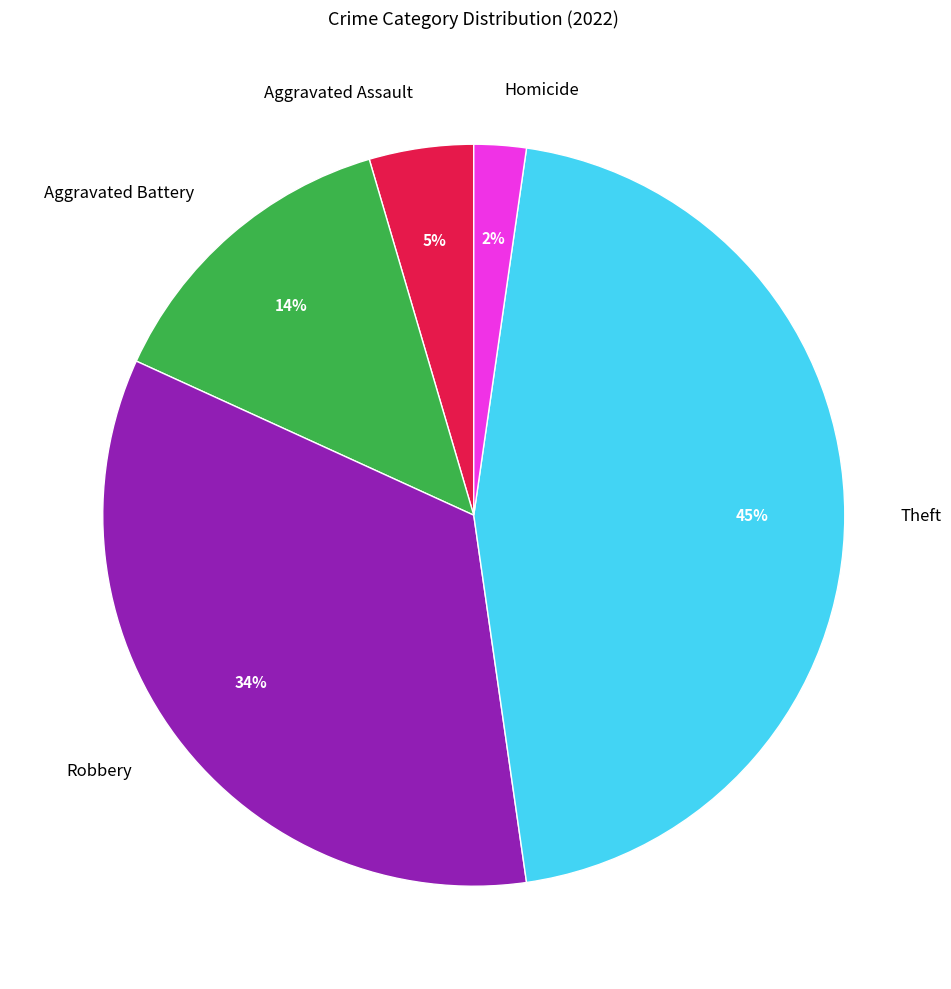

Is the sum of Robbery and Homicide greater than half?

No